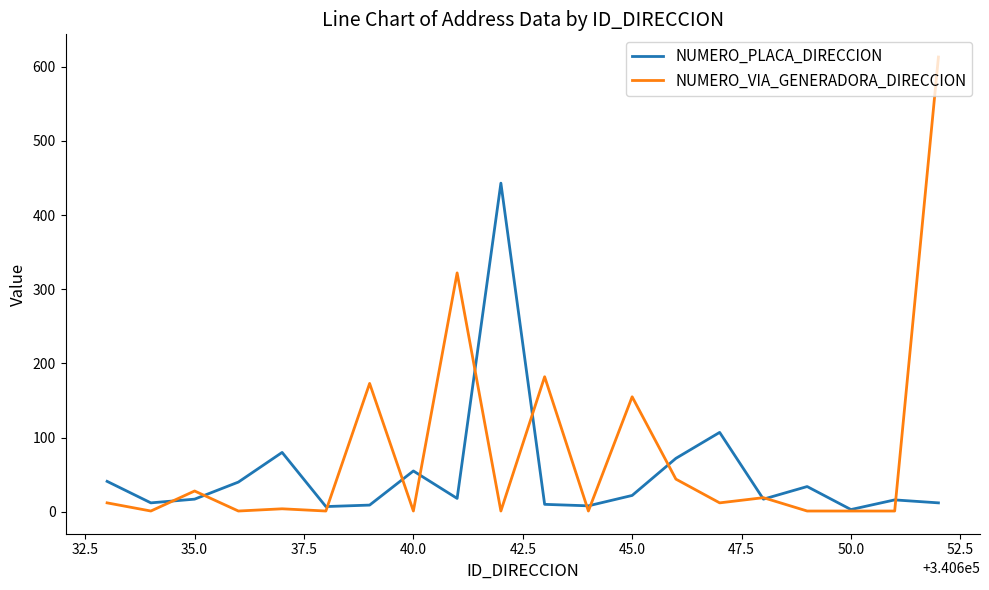

What is the greatest value displayed?

613